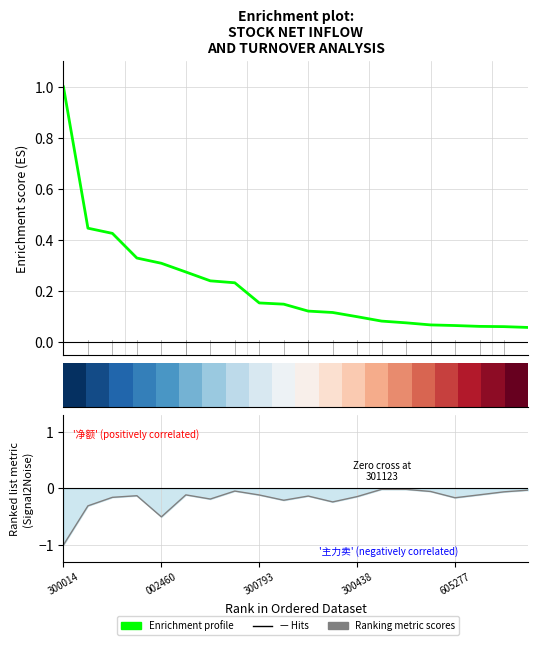

What is the difference between the maximum and minimum values in the Ranking metric scores series?

1.0